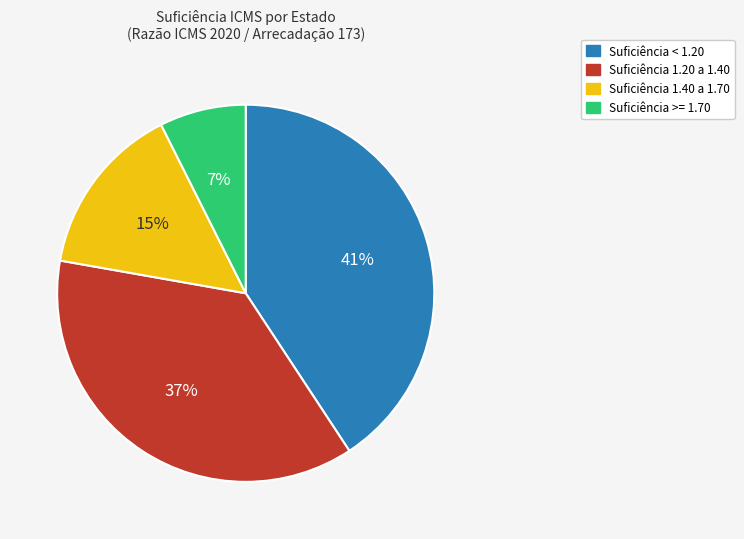

Is there any slice that represents more than half of the pie?

No